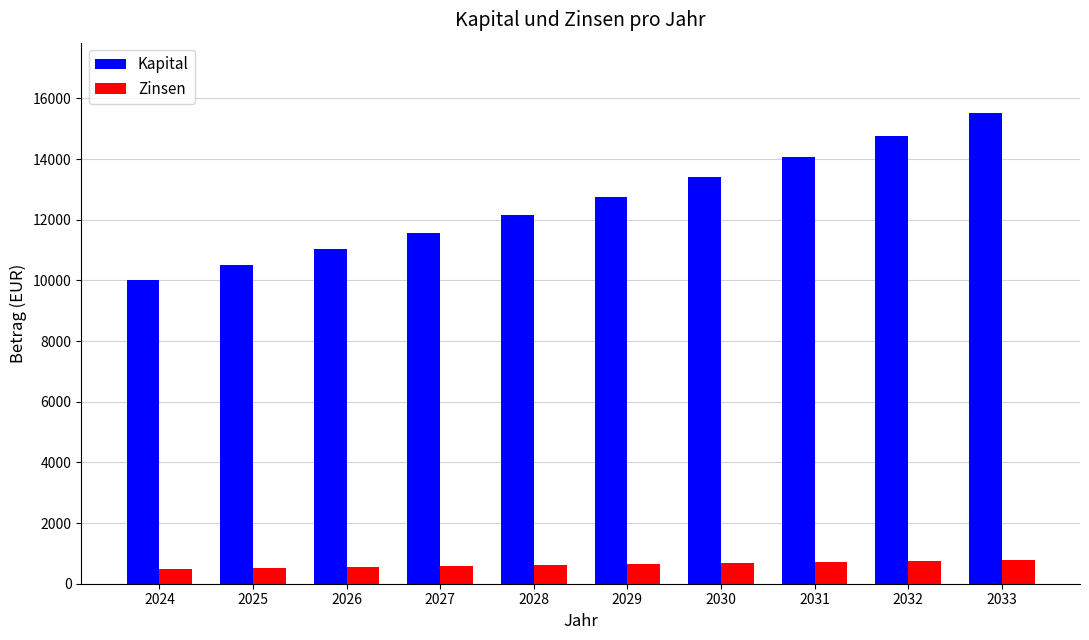

What is the difference between the maximum and minimum values in the Zinsen series?

275.7